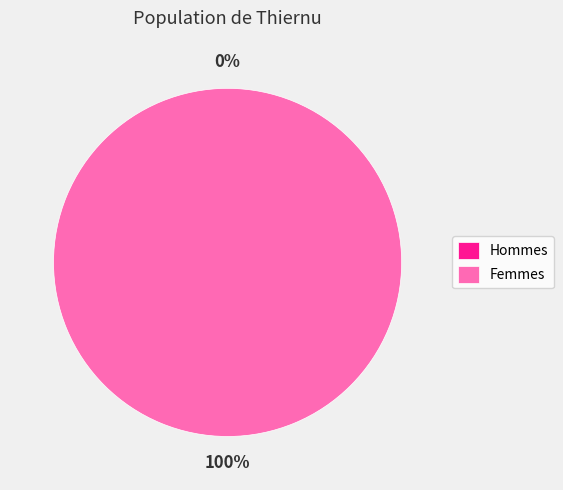

Count the number of slices in the pie.

2